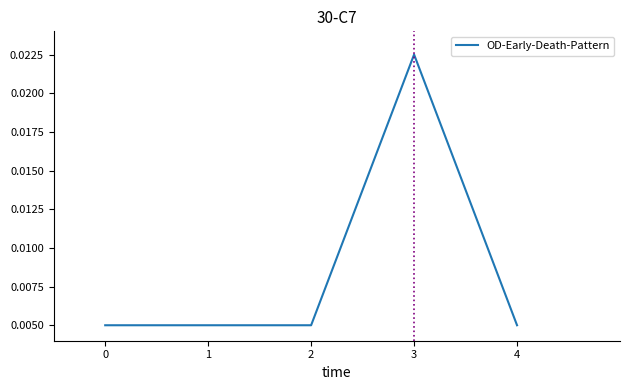

Which category has the highest value across all series?

3